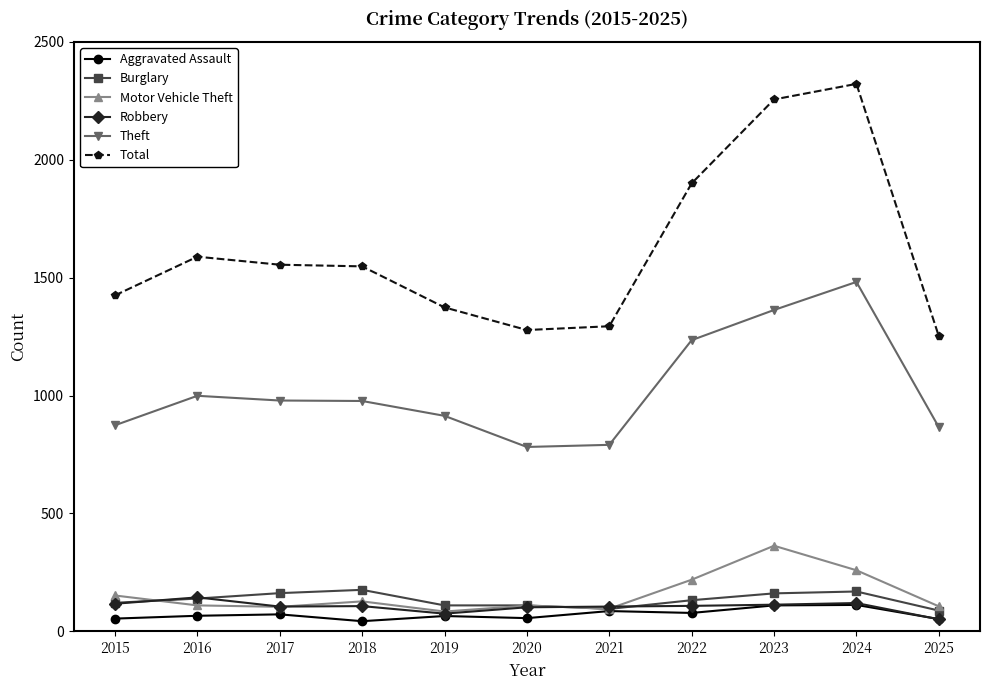

Between 2016 and 2024, which series saw the biggest shift?

Total